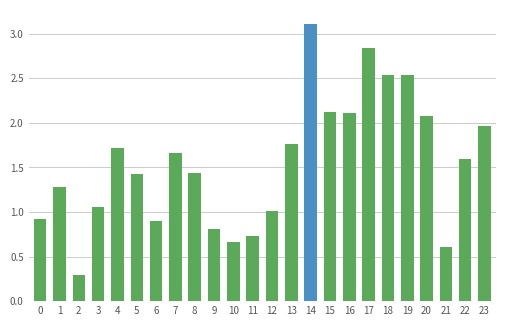

What is the value of the 19th bar from the left?

2.5